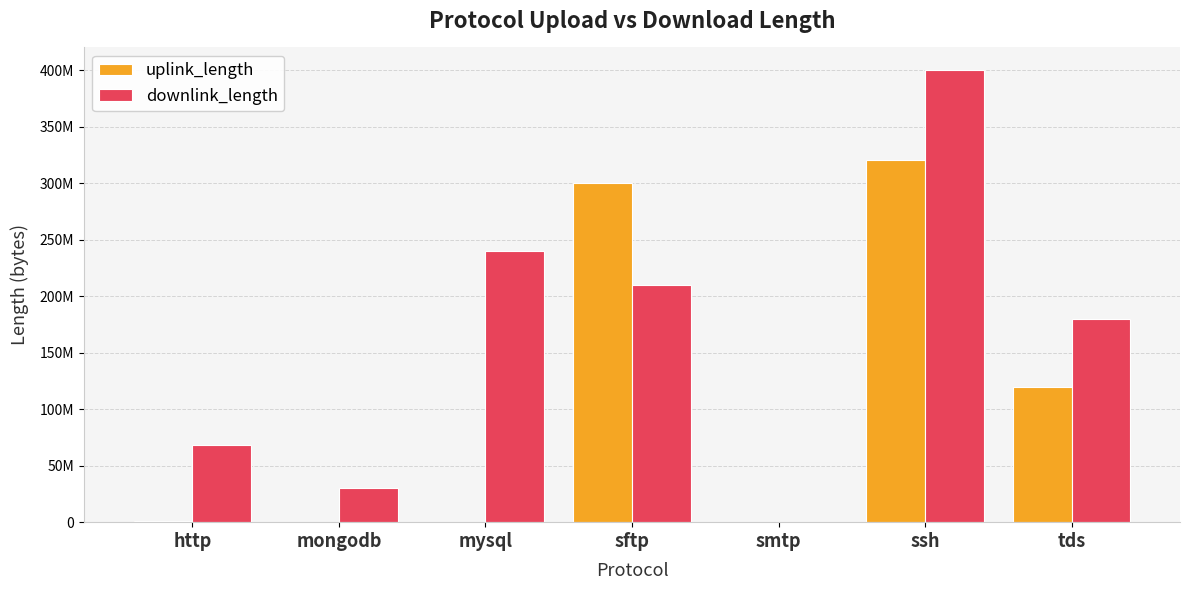

True or false: uplink_length has a value of 223201310 at ssh.

False